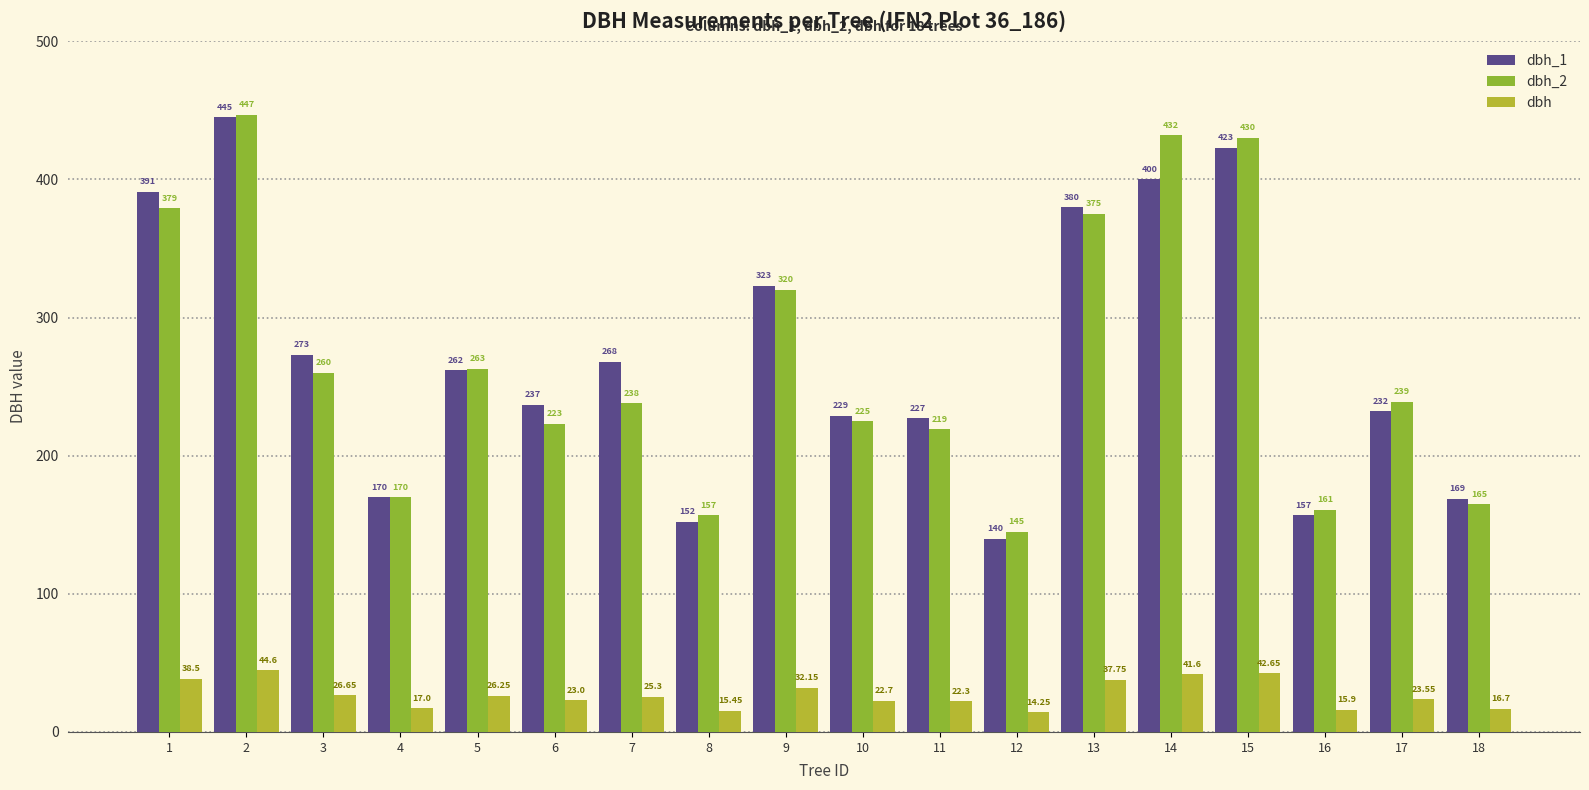

What is the greatest value displayed?

447.0